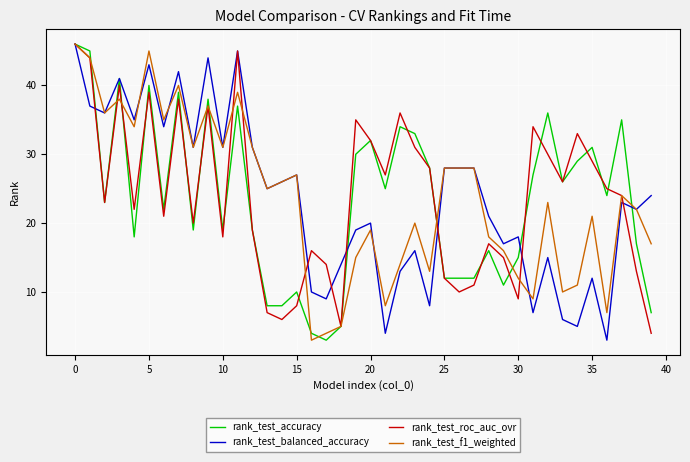

What is the maximum value for rank_test_accuracy?

46